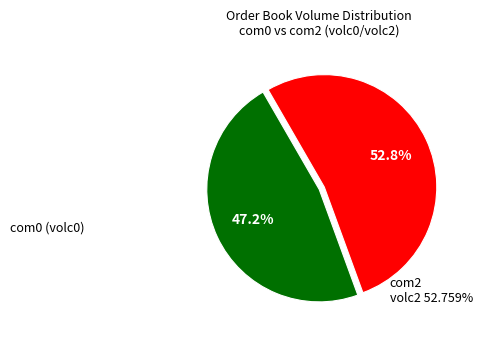

Is there a majority slice in this chart?

Yes